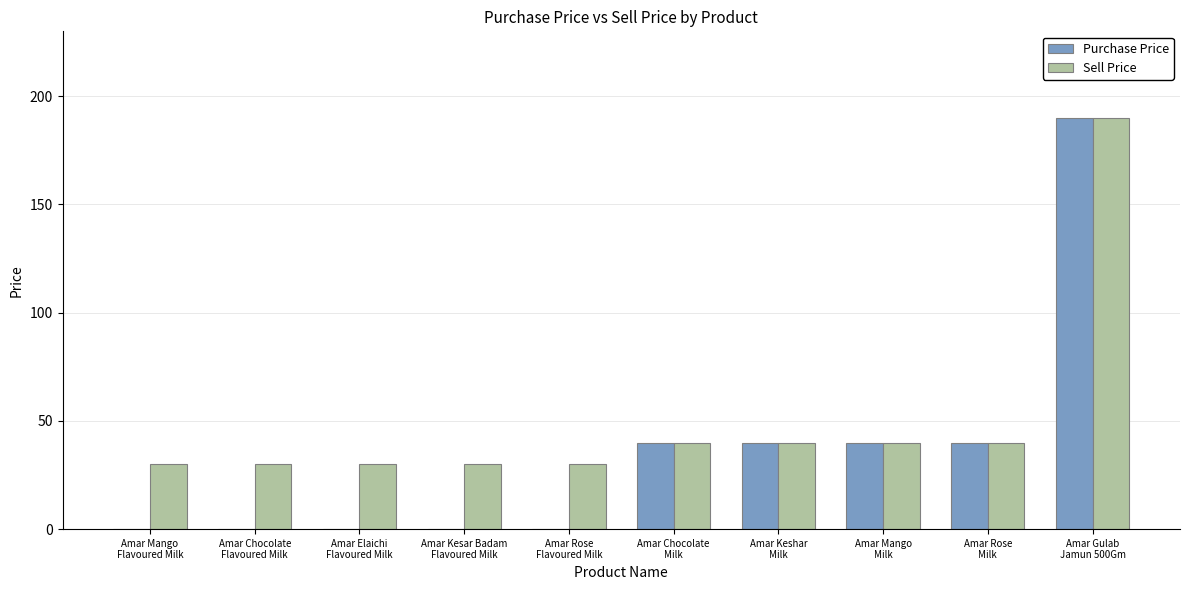

Reading left to right, list all the values displayed in this chart.

Purchase Price: Amar Mango
Flavoured Milk=0	Amar Chocolate
Flavoured Milk=0	Amar Elaichi
Flavoured Milk=0	Amar Kesar Badam
Flavoured Milk=0	Amar Rose
Flavoured Milk=0	Amar Chocolate
Milk=40	Amar Keshar
Milk=40	Amar Mango
Milk=40	Amar Rose
Milk=40	Amar Gulab
Jamun 500Gm=190
Sell Price: Amar Mango
Flavoured Milk=30	Amar Chocolate
Flavoured Milk=30	Amar Elaichi
Flavoured Milk=30	Amar Kesar Badam
Flavoured Milk=30	Amar Rose
Flavoured Milk=30	Amar Chocolate
Milk=40	Amar Keshar
Milk=40	Amar Mango
Milk=40	Amar Rose
Milk=40	Amar Gulab
Jamun 500Gm=190